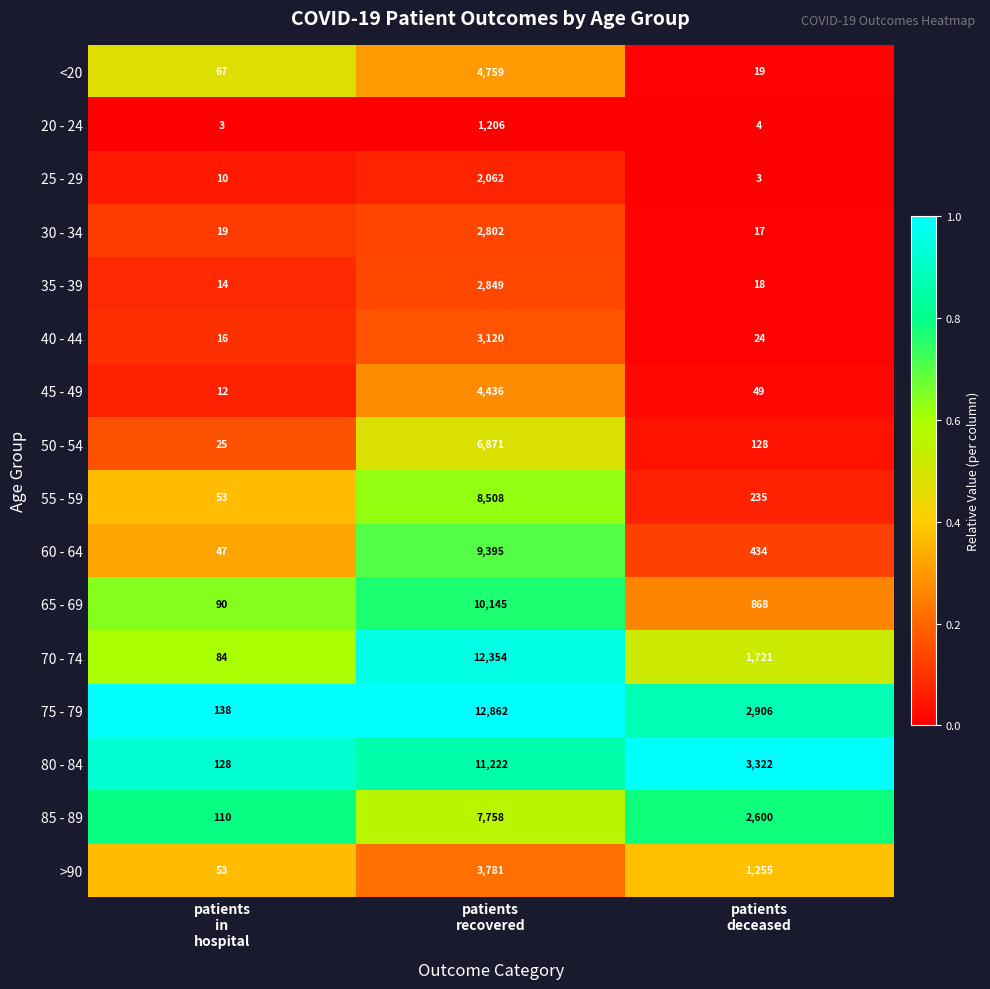

How many data points does each series have?

3